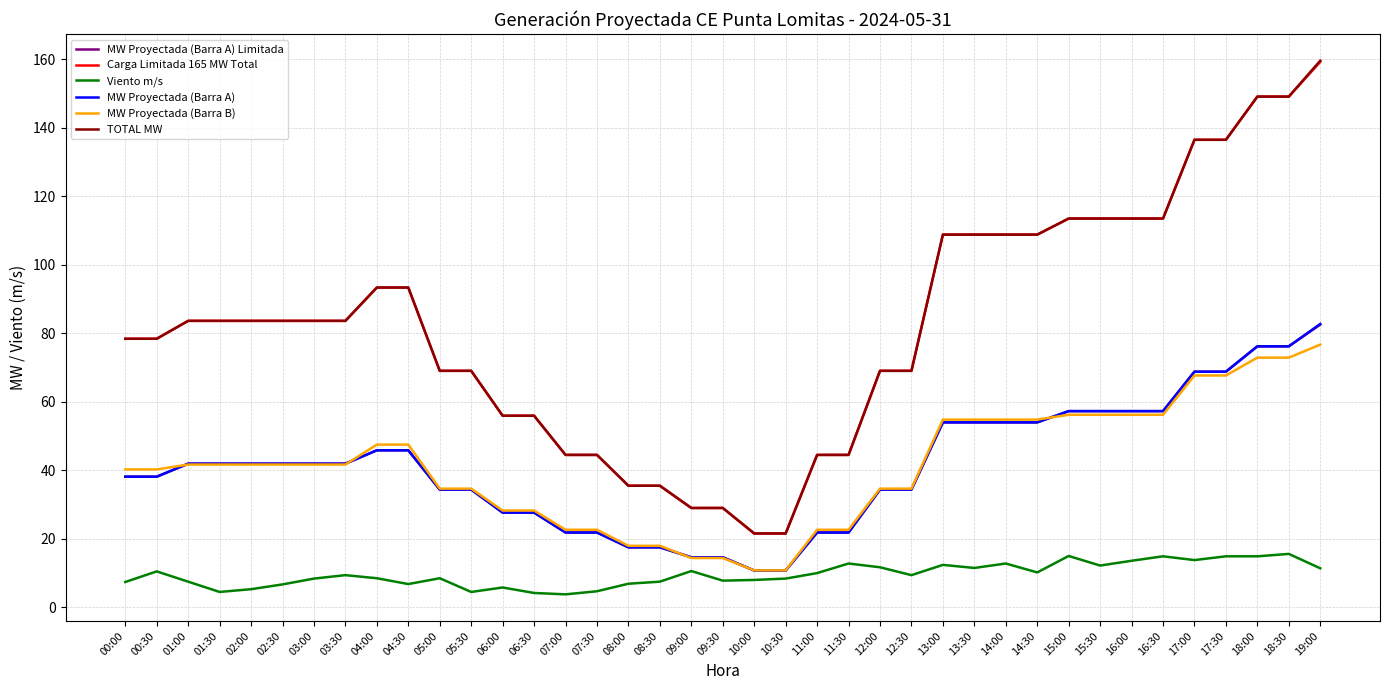

What is the greatest value displayed?

159.5